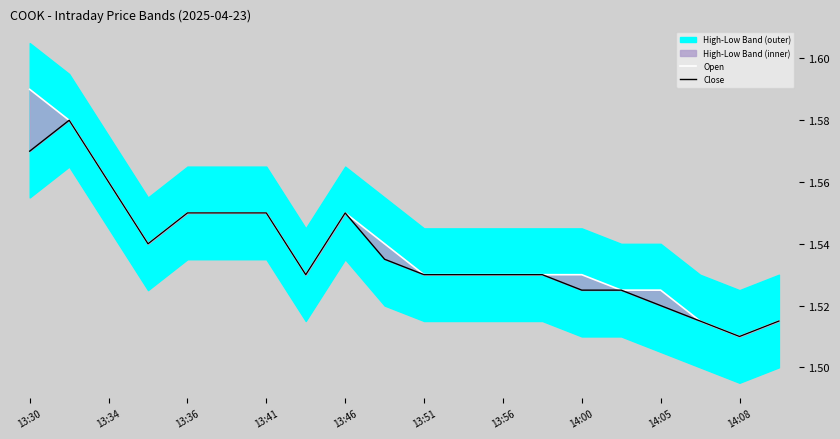

How many categories are shown in the chart?

20